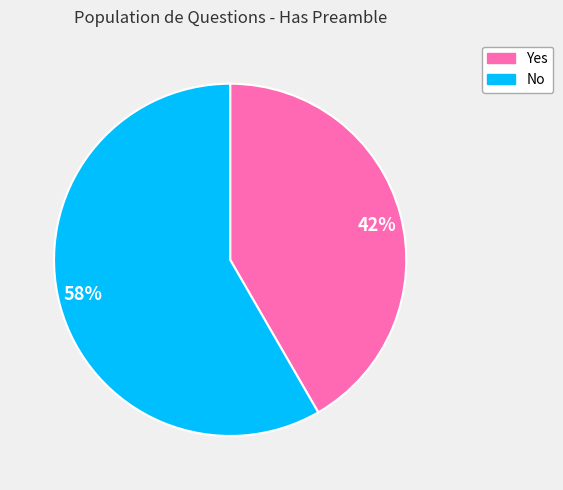

What is the smallest slice in the pie chart?

42%